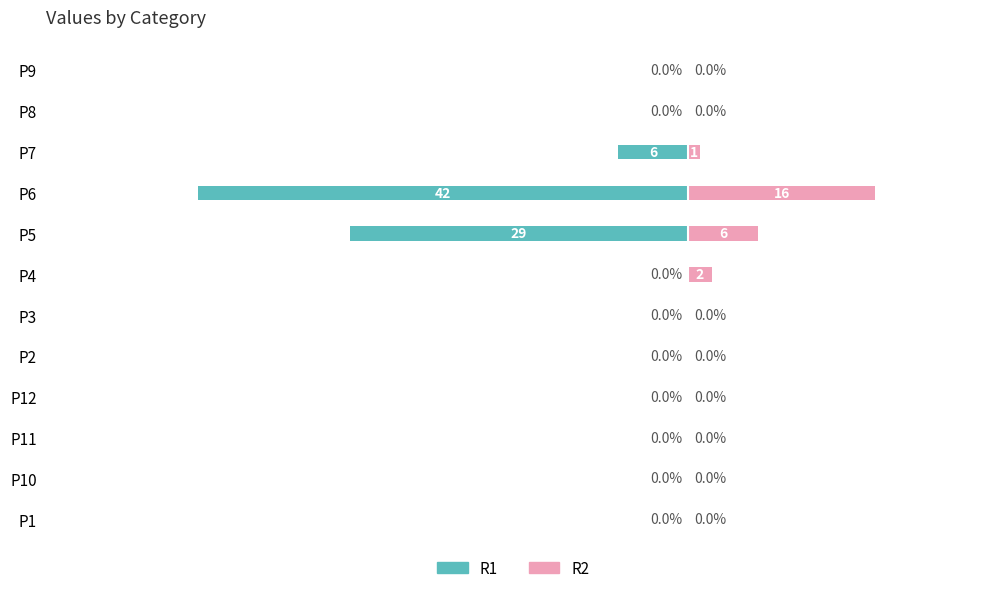

How many positive values does the R2 series have?

4